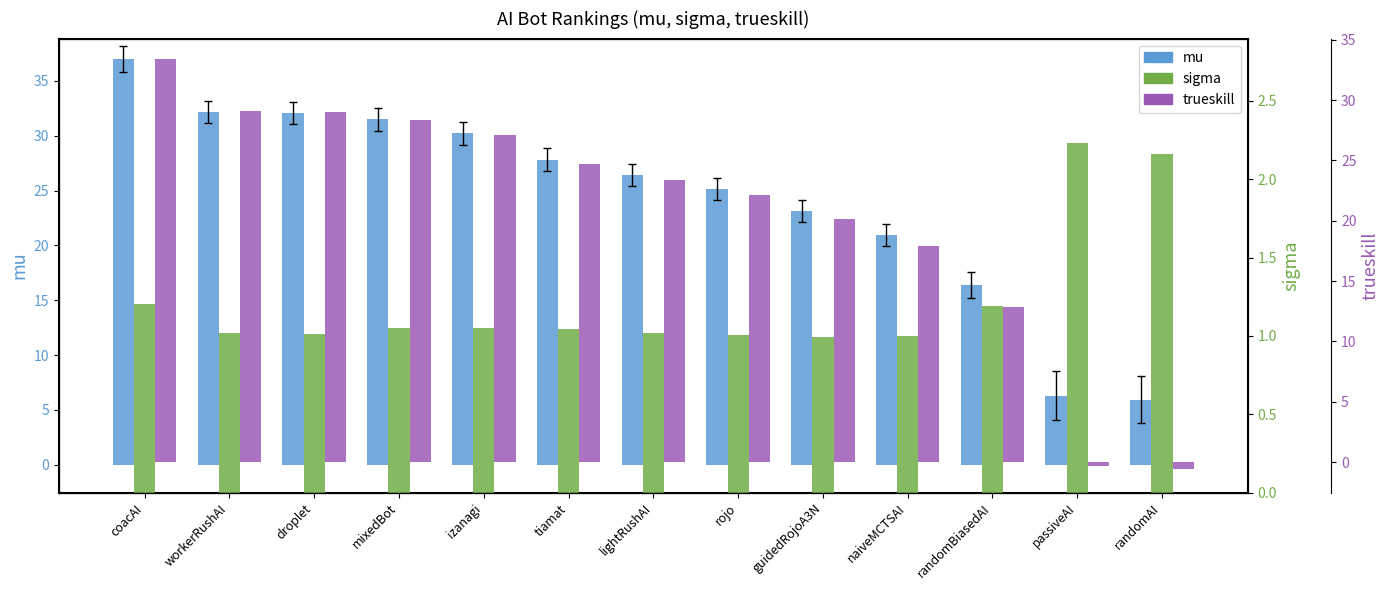

Is it true that mu equals 47.7 at tiamat?

False